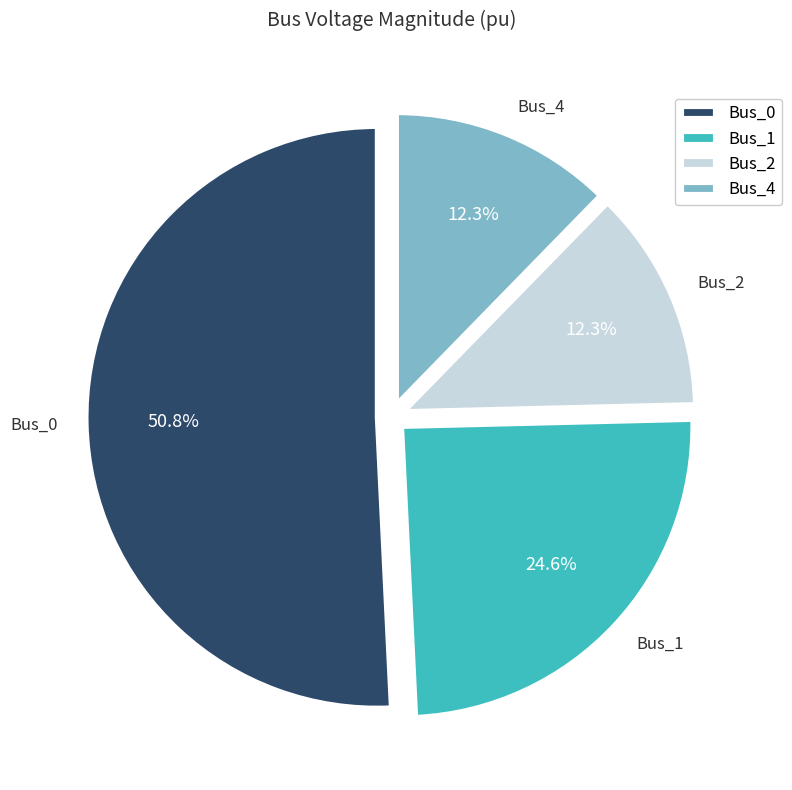

To the nearest percent, what portion does Bus_4 represent?

12%